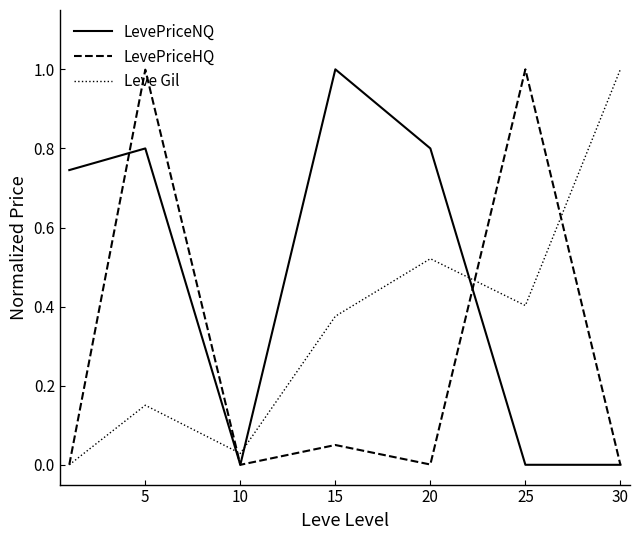

Which series has the largest total across all categories?

LevePriceNQ